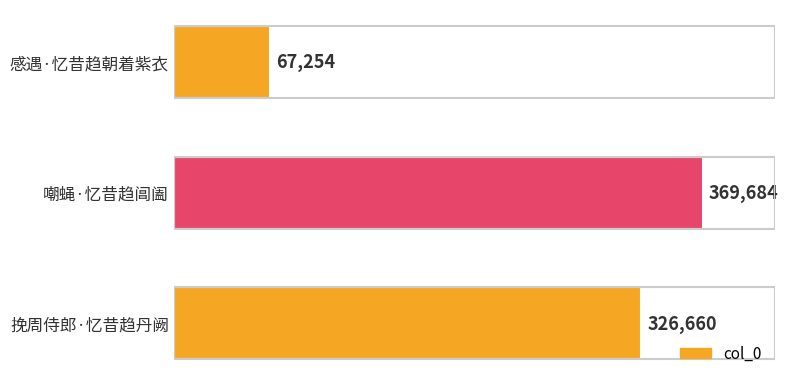

Reading bottom to top, what are all the values shown in this chart?

326660	369684	67254